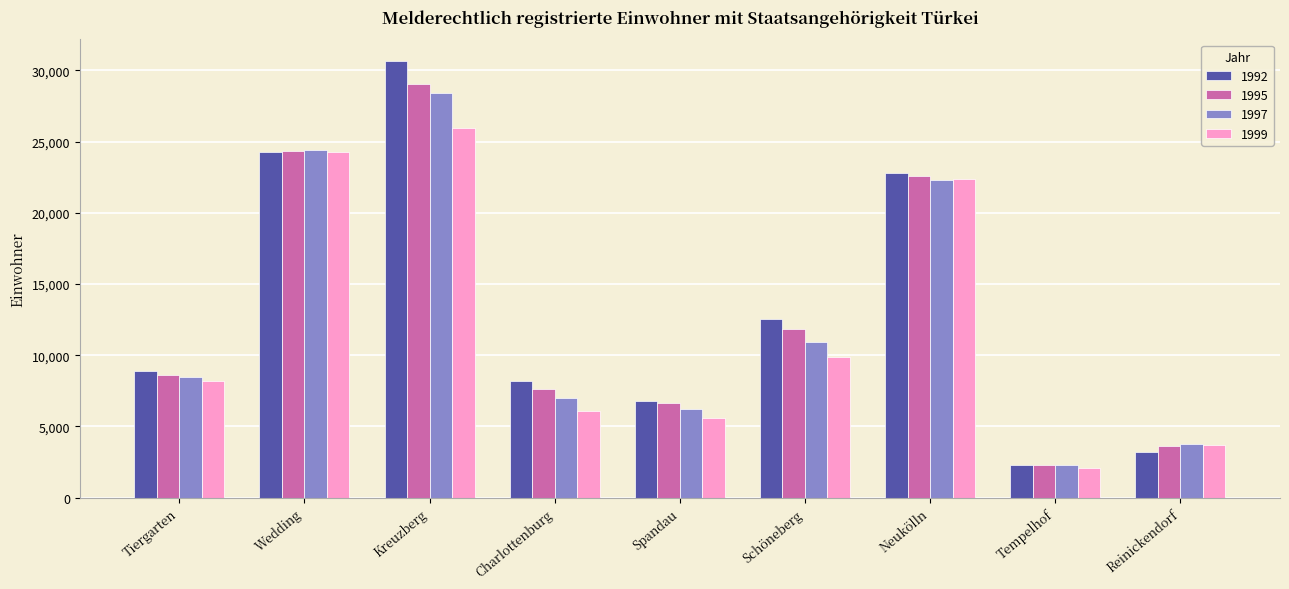

What is the total value across all series at Wedding?

97297